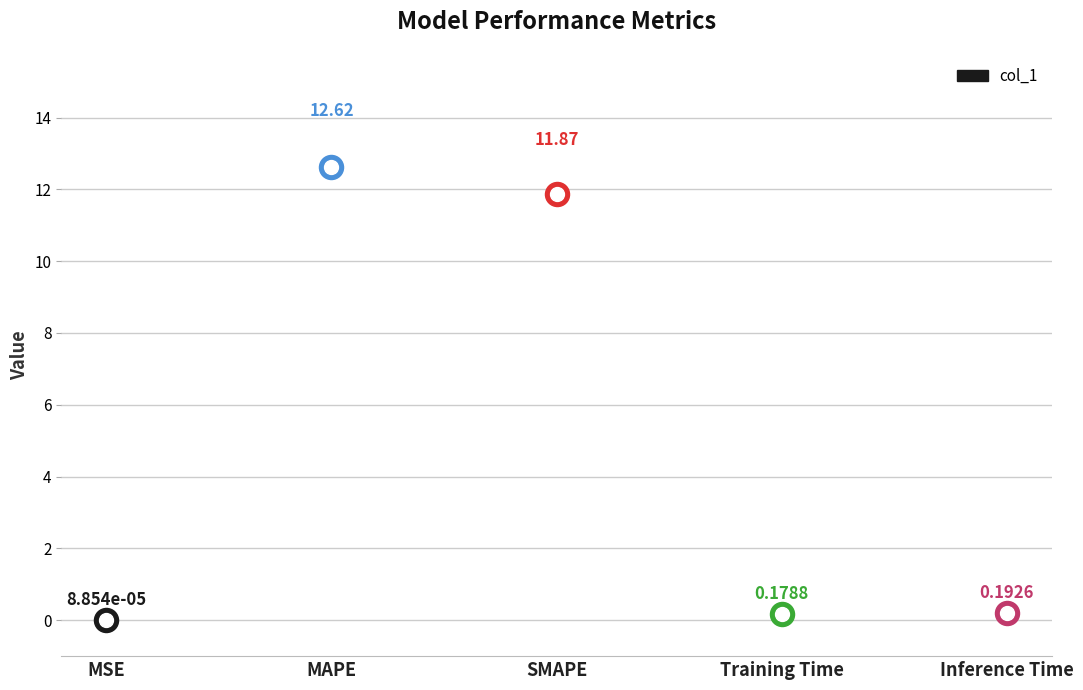

What is the change in value from MSE to Training Time?

+0.2